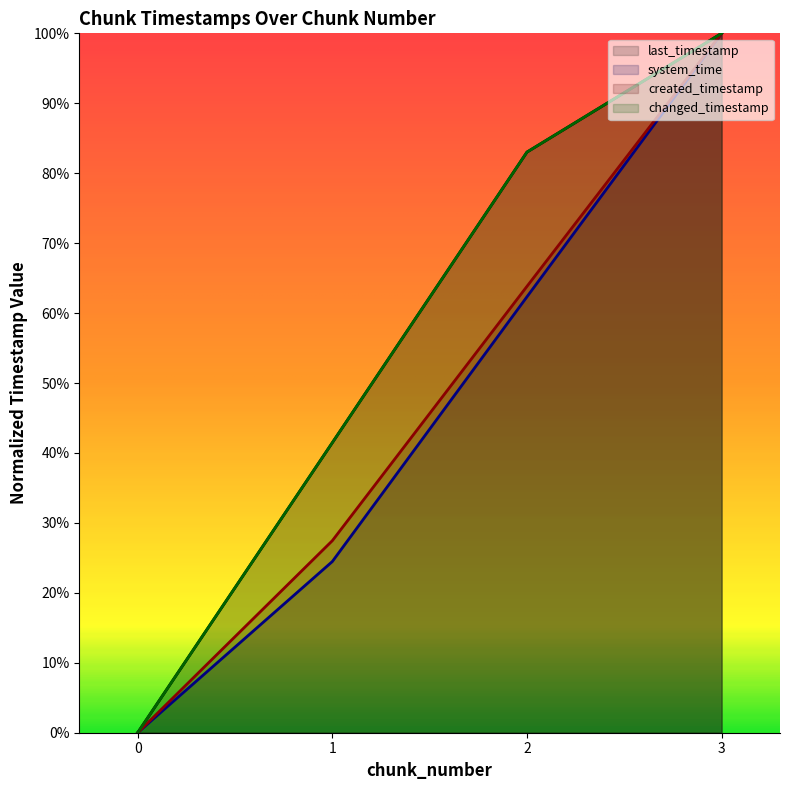

What is the greatest value displayed?

1.0